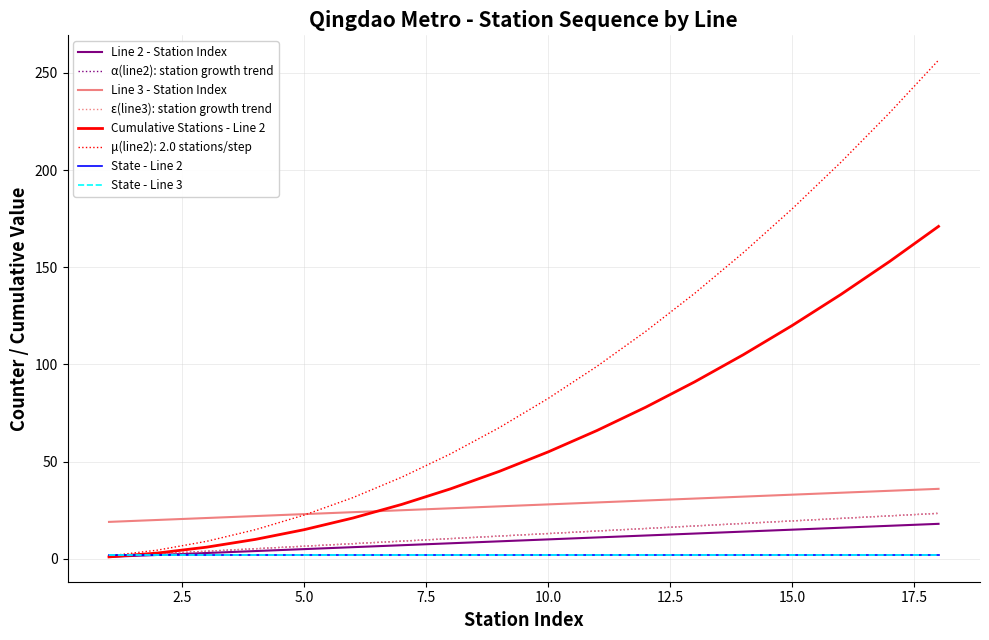

Does the chart display data point markers on the line(s)?

No